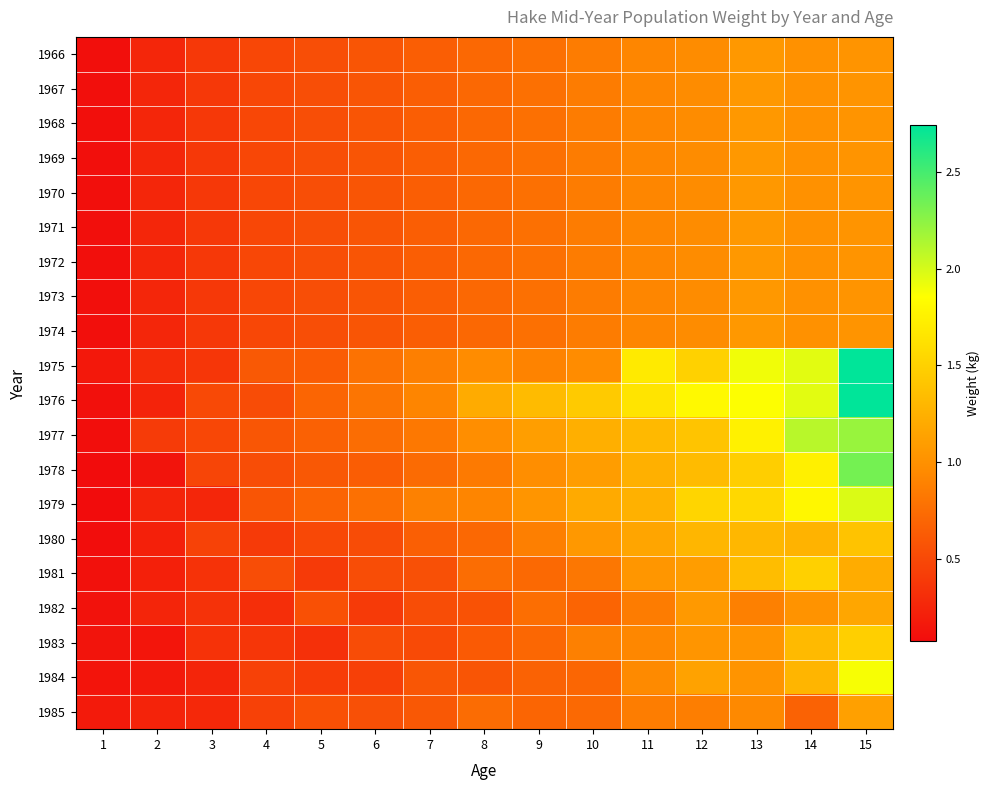

At which category does the chart reach its minimum across all series?

1